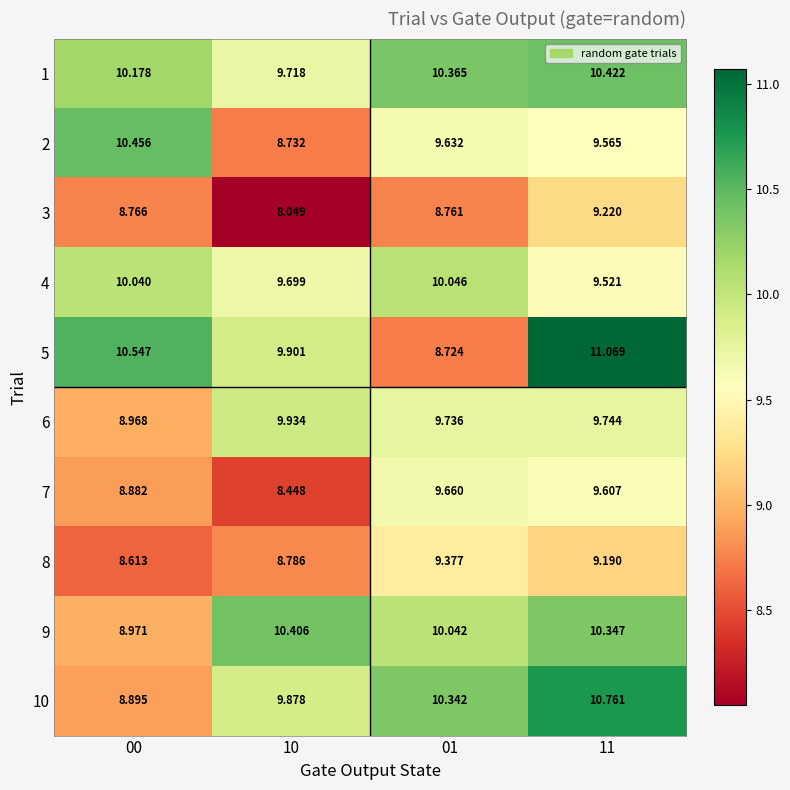

At which category is the sum across all series the highest?

11